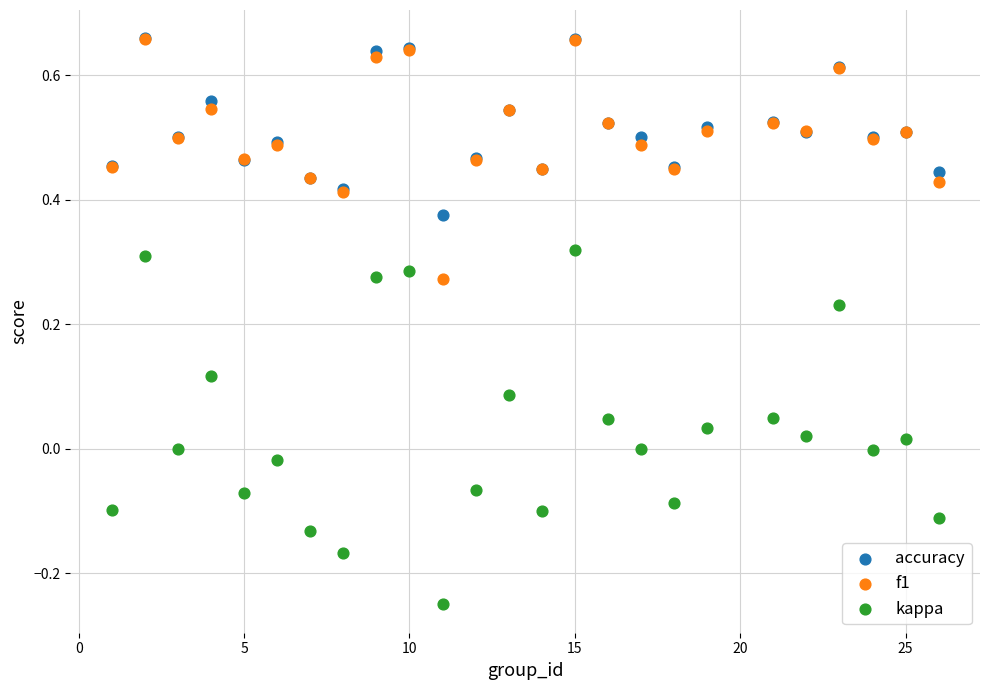

Which series has the largest Y range (max minus min)?

kappa